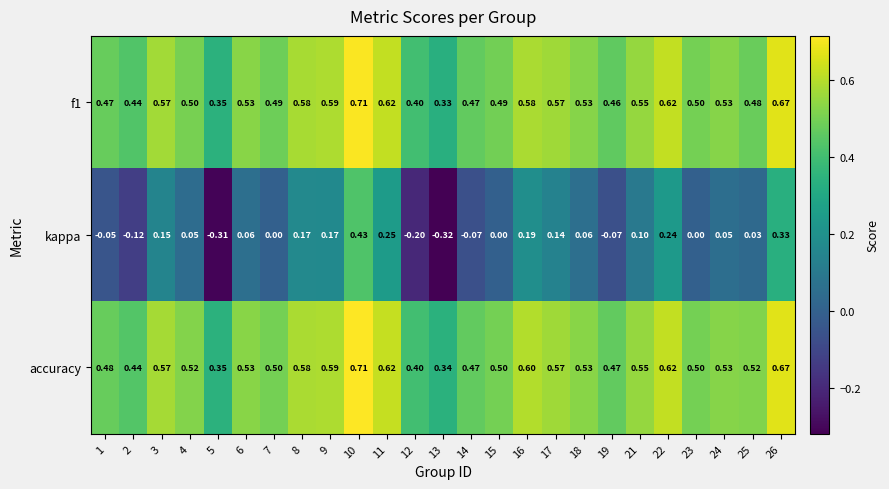

Is the value of accuracy at 12 greater than the value of kappa at 12?

Yes